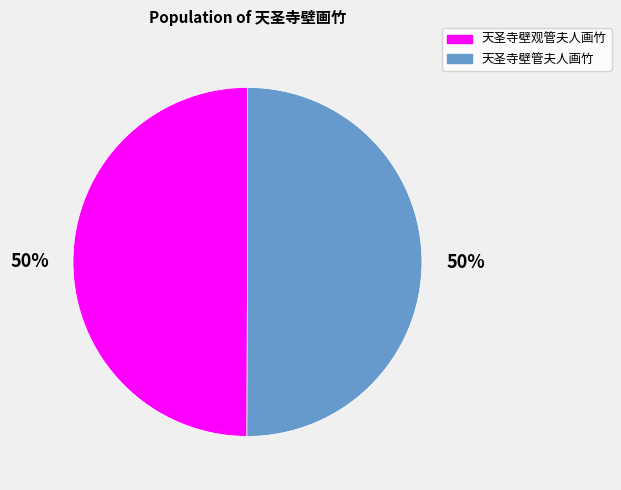

Do 天圣寺壁管夫人画竹 and 天圣寺壁观管夫人画竹 together represent more than half of the pie?

Yes